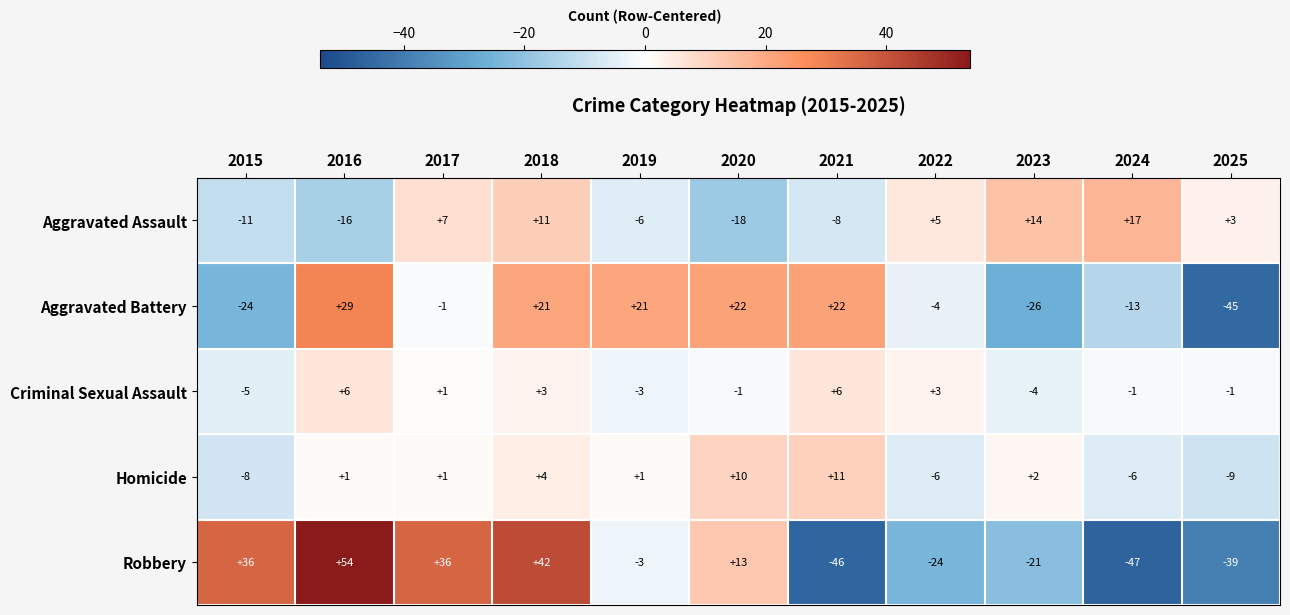

At which category does the chart reach its minimum across all series?

2024